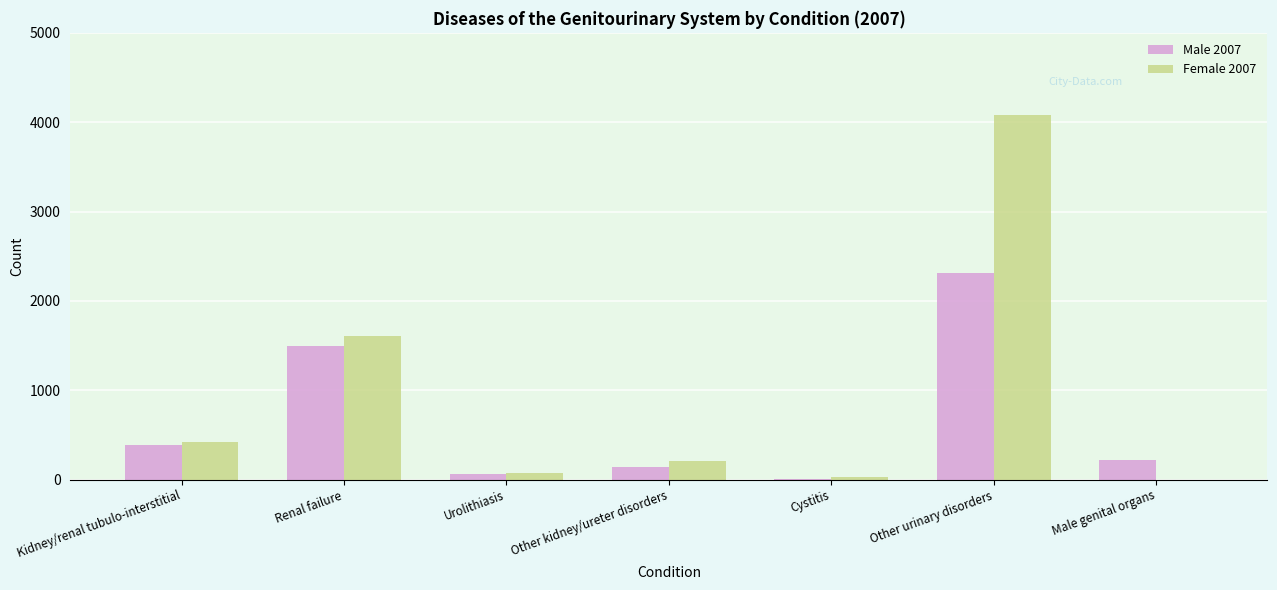

At which category is the sum across all series the highest?

Other urinary disorders